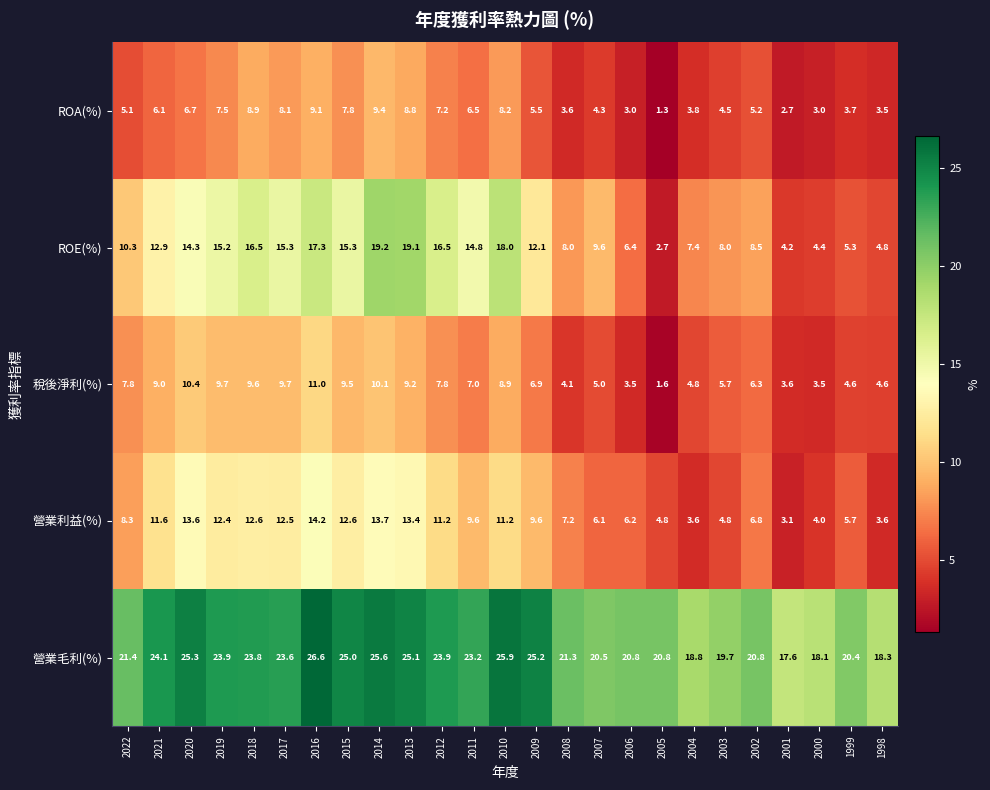

Count the number of categories in the chart.

25